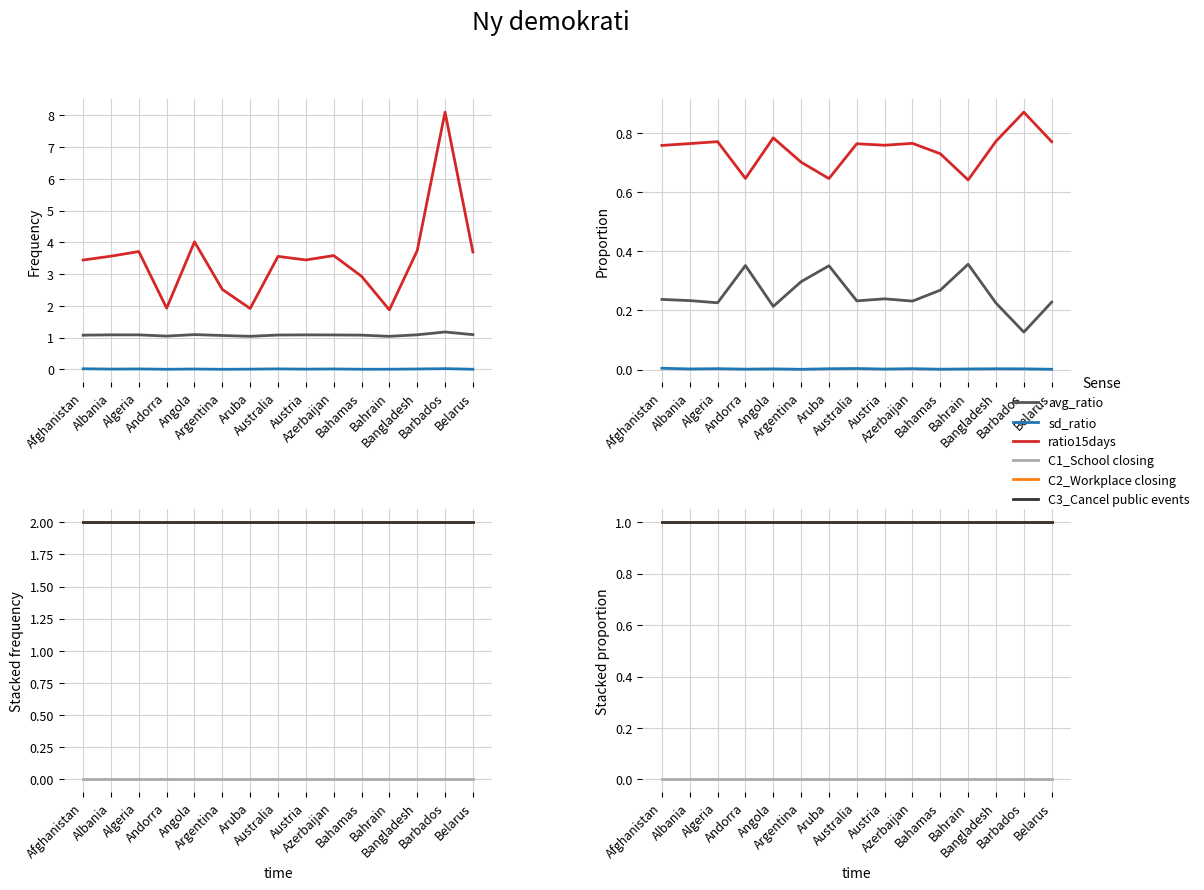

What is the maximum value shown in the chart?

1.0